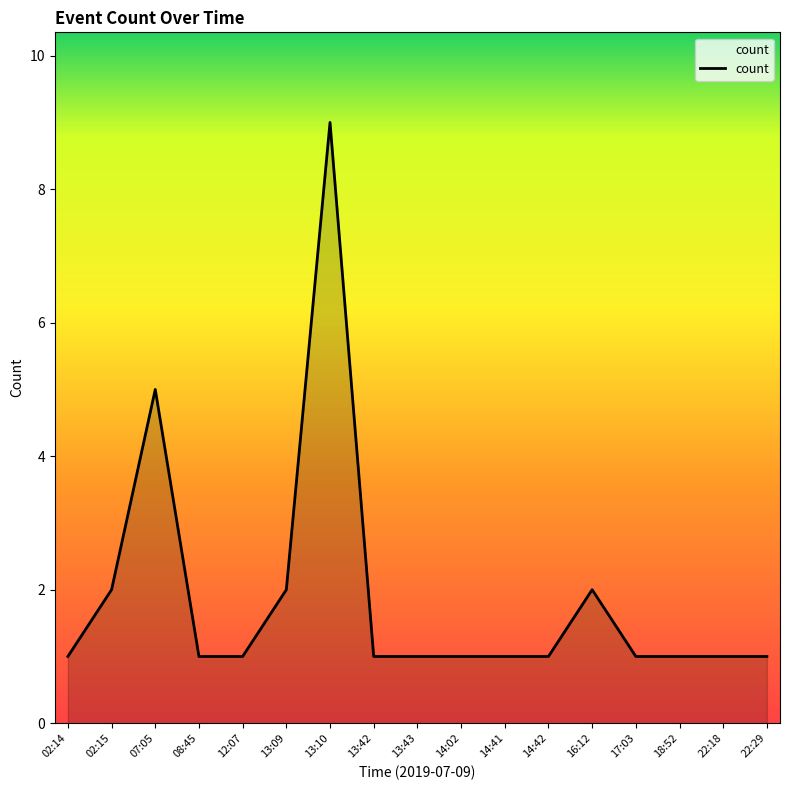

What is the difference between the maximum and minimum values?

8